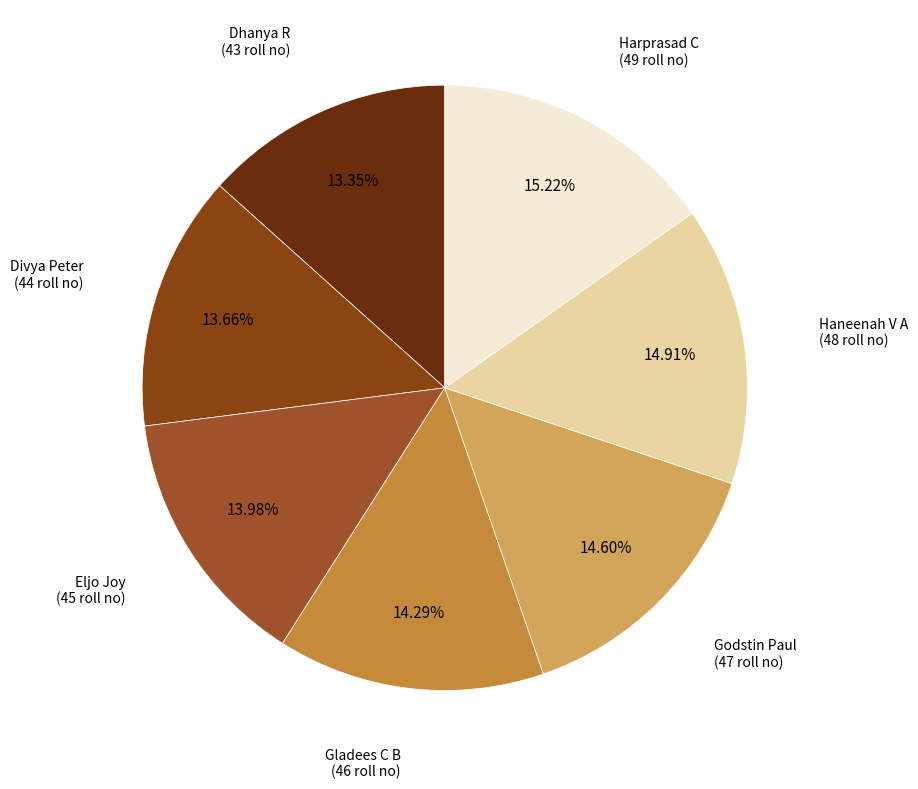

Does any single category account for the majority?

No